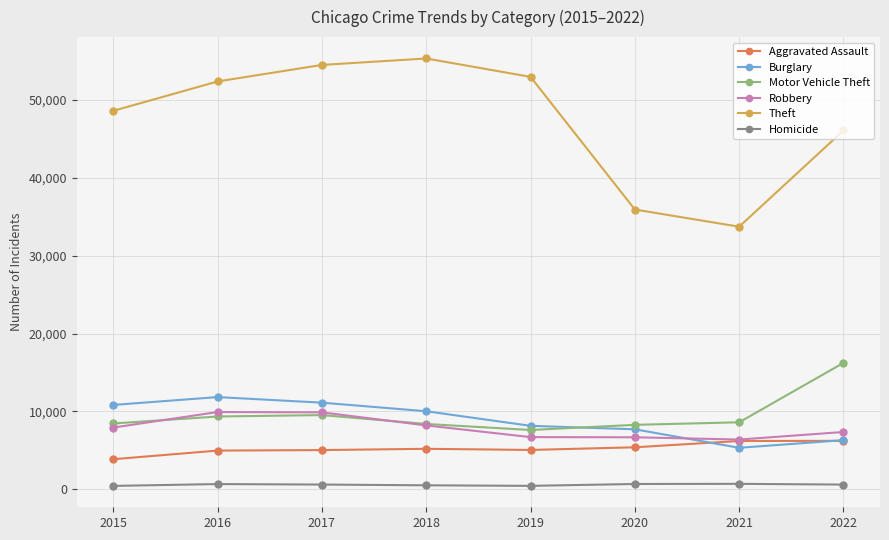

Is the value of Aggravated Assault at 2017 greater than the value of Homicide at 2017?

Yes